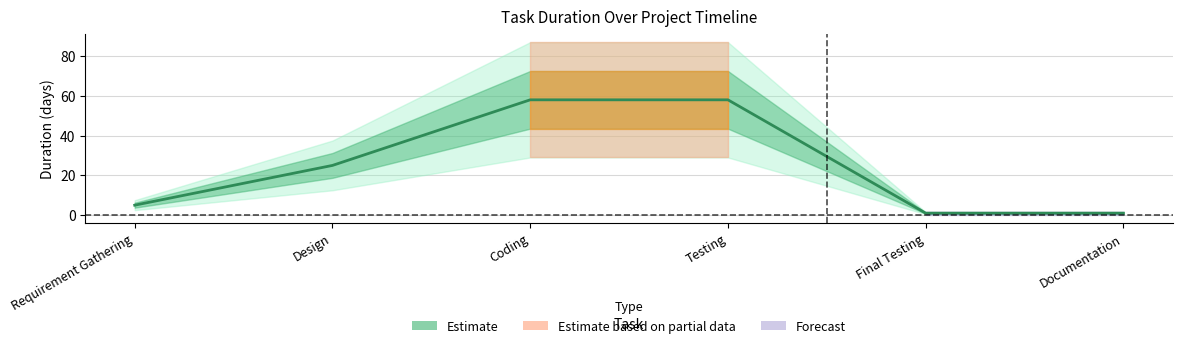

Count the number of categories in the chart.

6